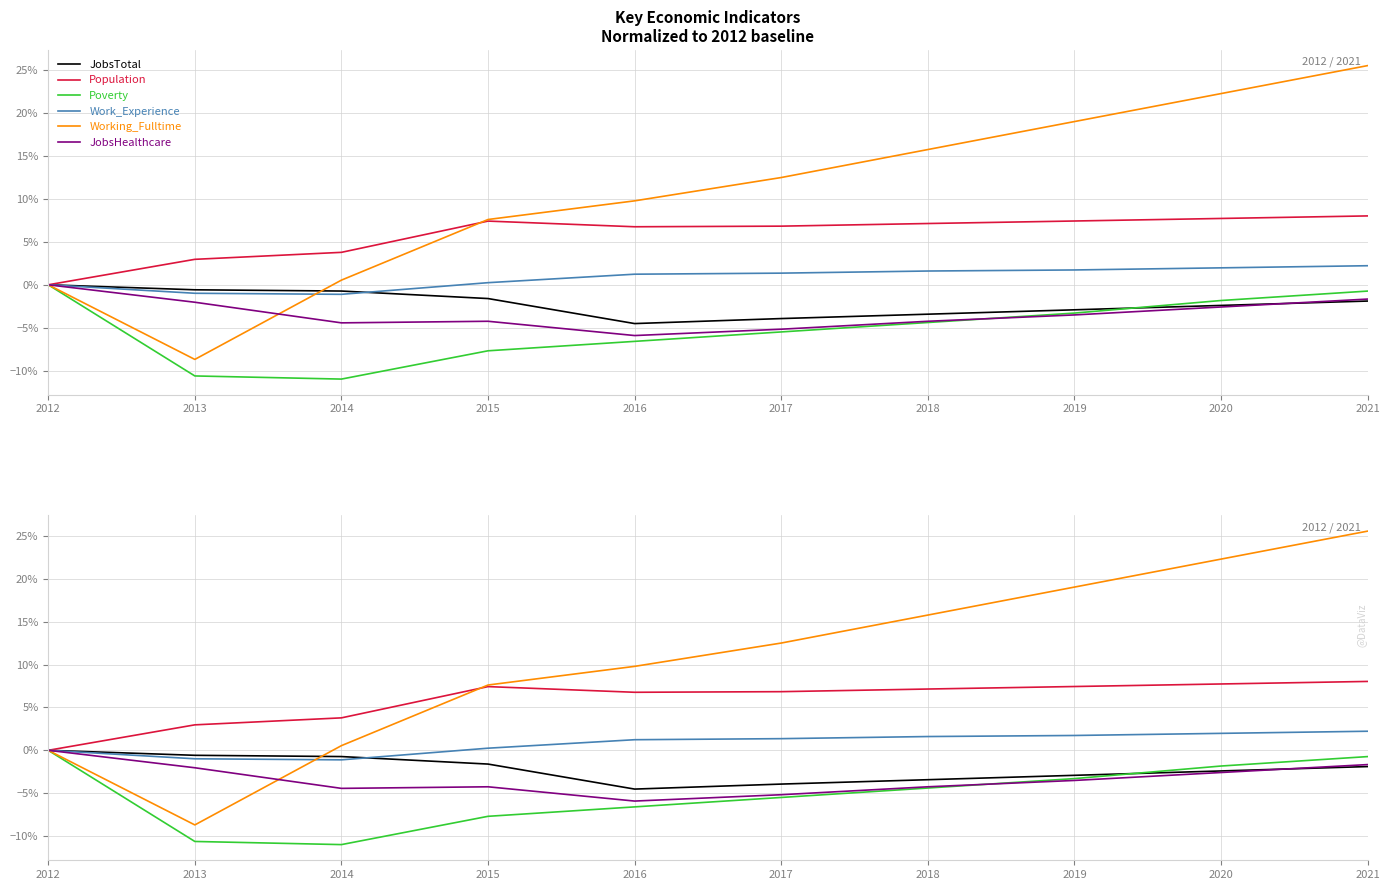

Rank the categories by JobsHealthcare value from lowest to highest.

2016, 2017, 2014, 2015, 2018, 2019, 2020, 2013, 2021, 2012